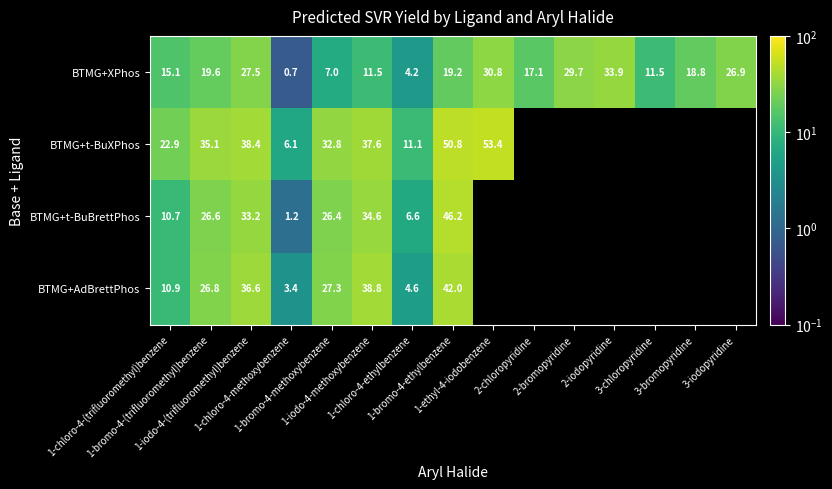

Between 3-chloropyridine and 1-ethyl-4-iodobenzene, which is larger?

1-ethyl-4-iodobenzene